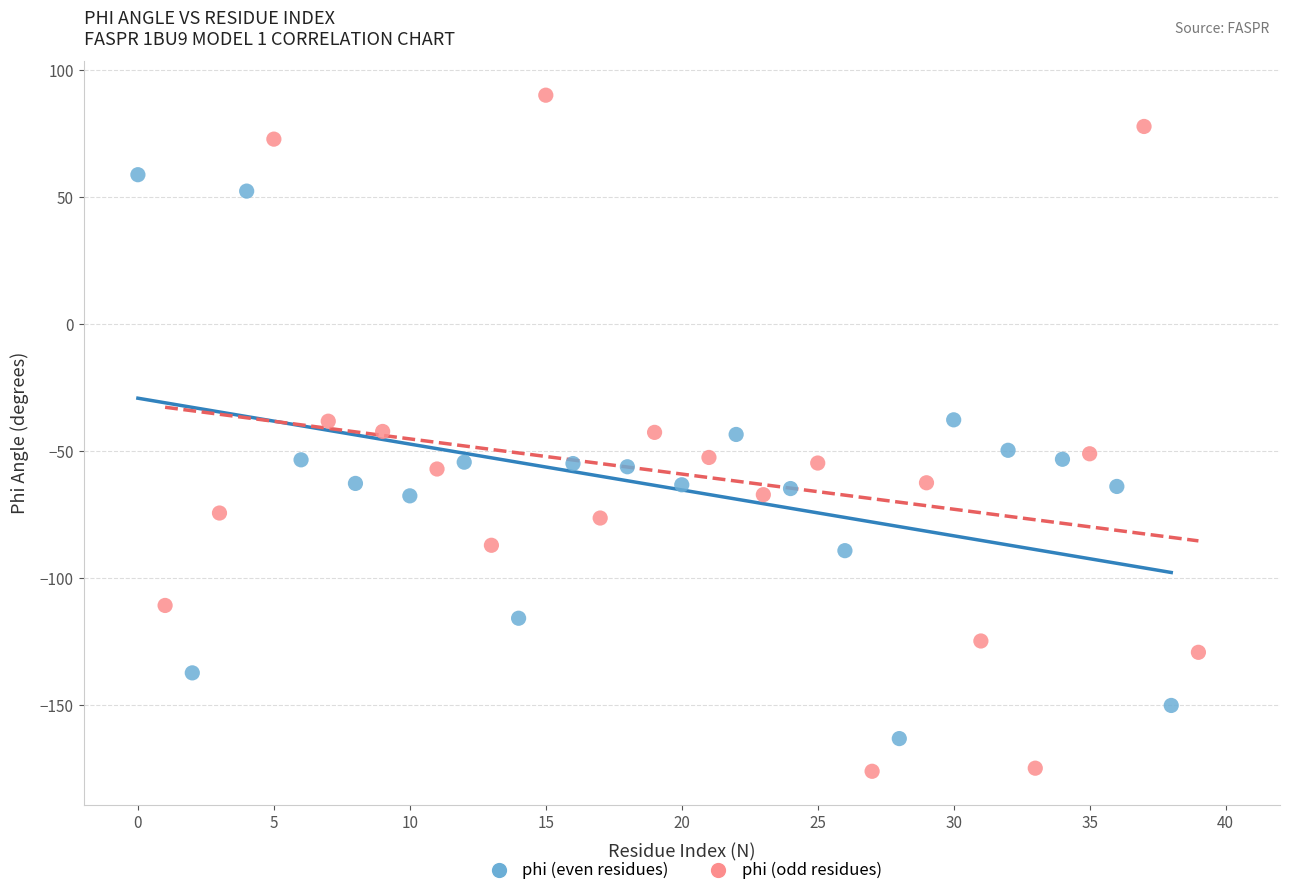

Which series reaches the maximum Y coordinate?

phi (odd residues)